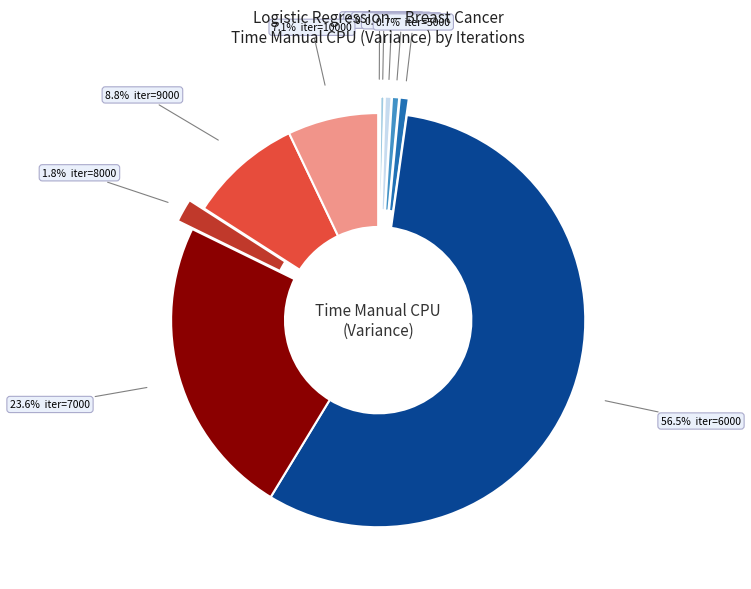

Does 1000 account for over 50% of the chart?

No